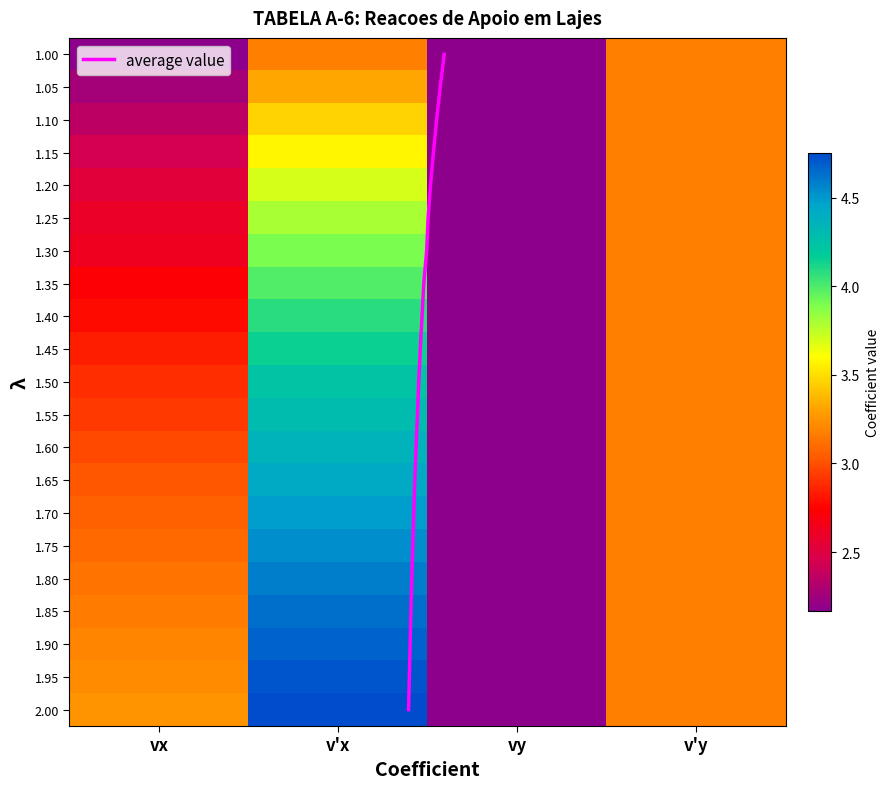

List the labels in order of 1.00 value, smallest first.

vx, vy, v'x, v'y